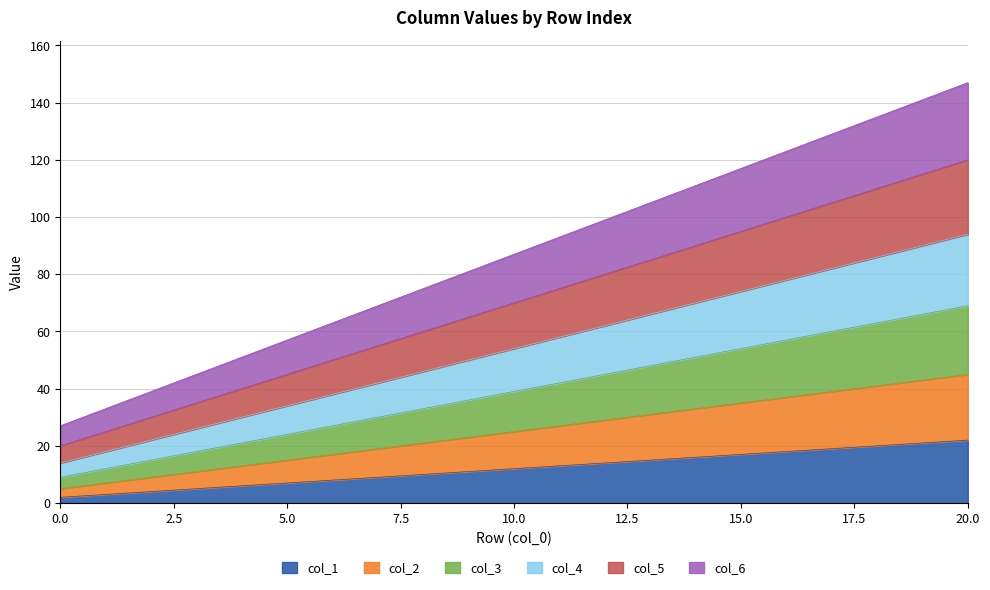

At how many categories does at least one series exceed 119?

5